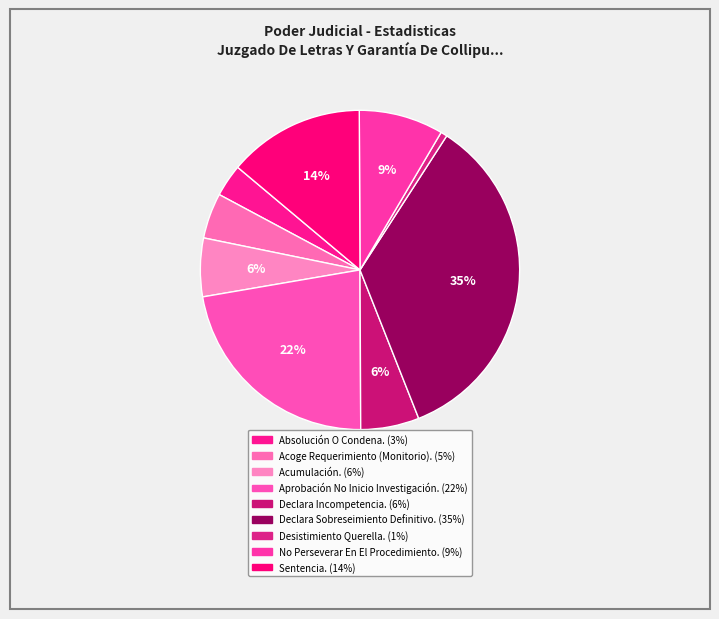

Count the number of slices in the pie.

9